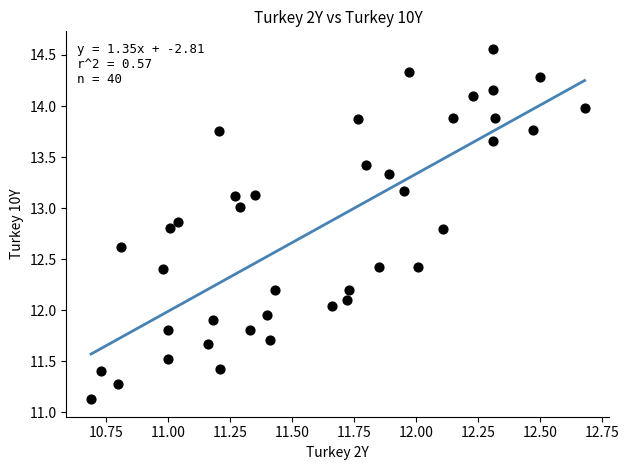

What is the range of X values (max minus min)?

2.0